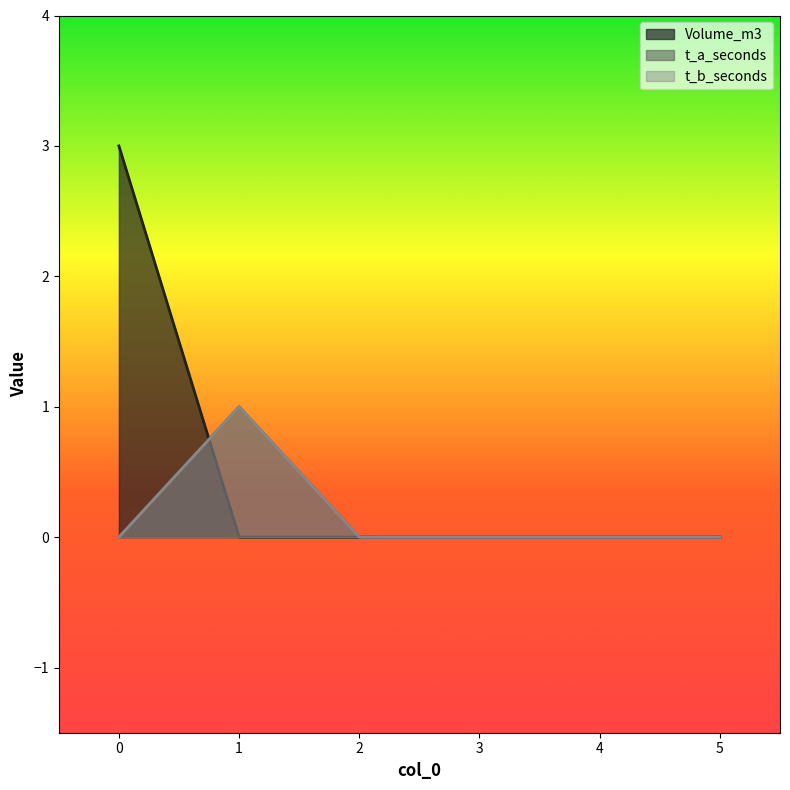

True or false: Volume_m3 has more than 1 points higher than both neighbors.

False